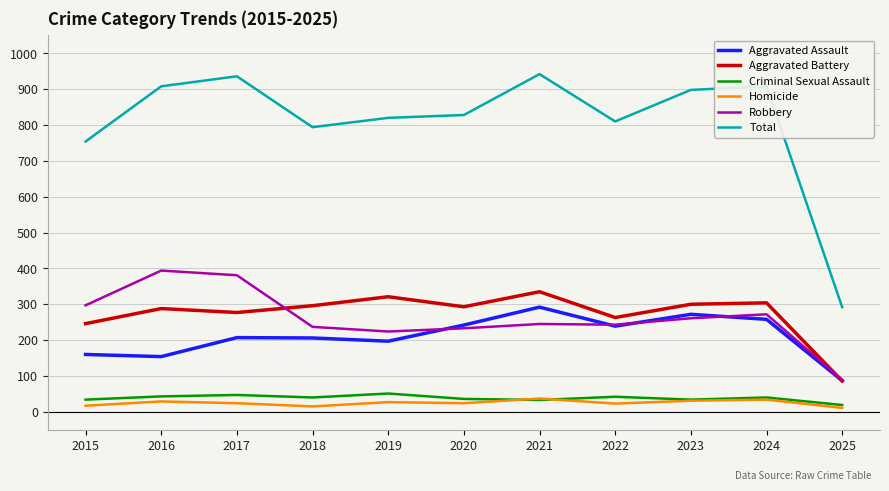

The Robbery series shows 55 at 2018. True or false?

False